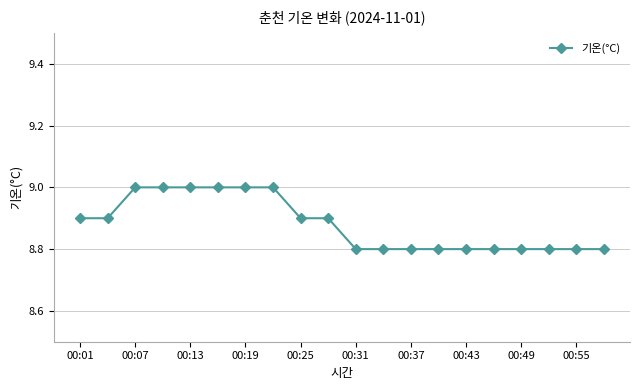

What is the maximum value shown in the chart?

9.0